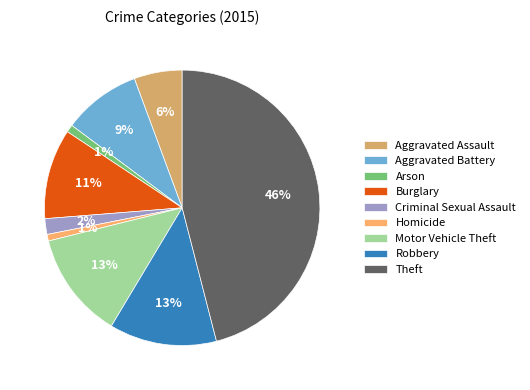

To the nearest percent, what is the difference between the Motor Vehicle Theft and Criminal Sexual Assault slice percentages?

11%